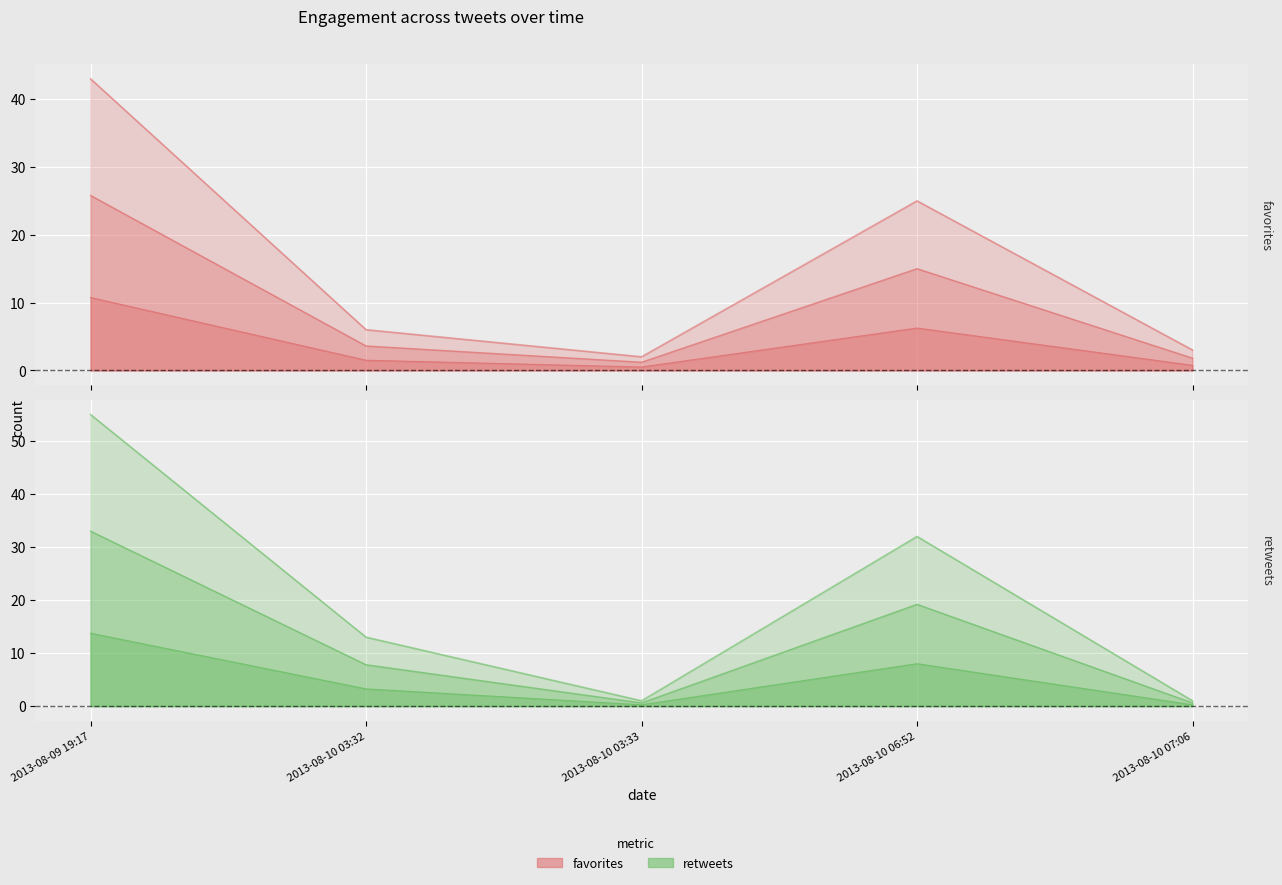

Where do retweets and favorites first cross each other?

2013-08-10 03:32 and 2013-08-10 03:33